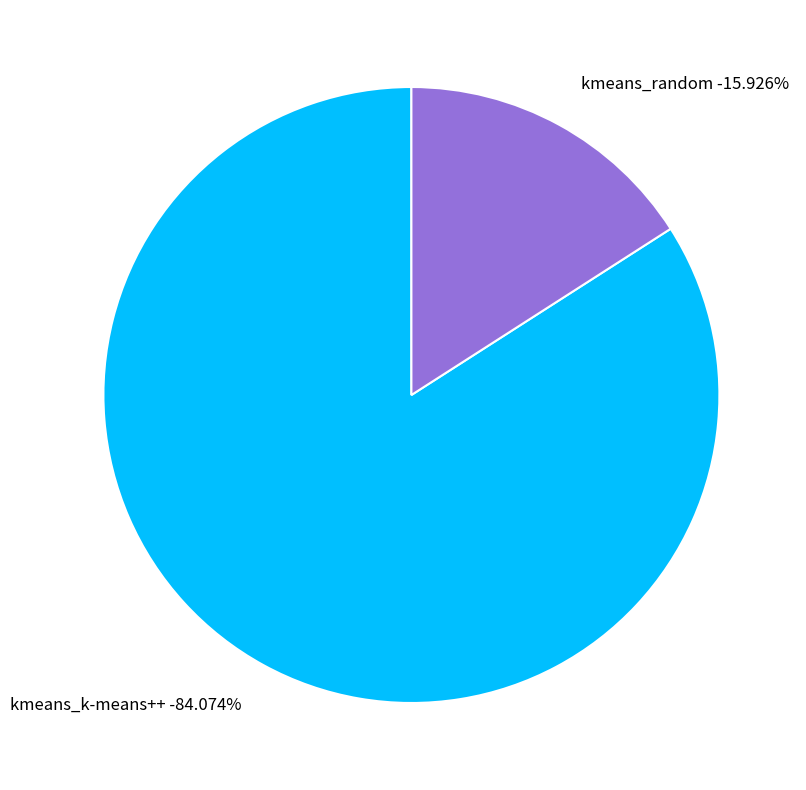

To the nearest percent, what is the difference between the kmeans_k-means++ and kmeans_random slice percentages?

68%